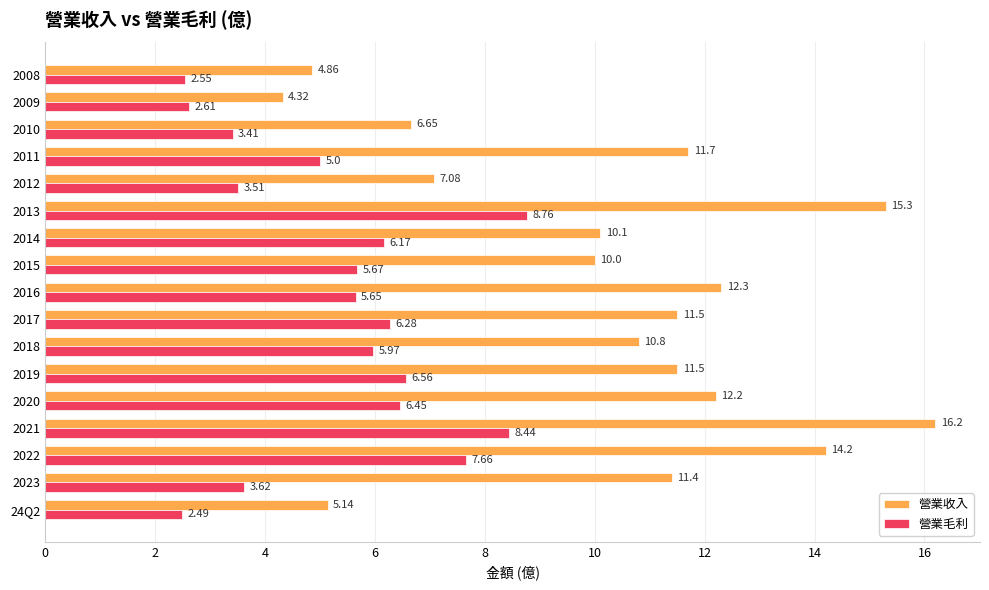

What is the difference between the 營業收入 values at 2012 and 2021?

9.1